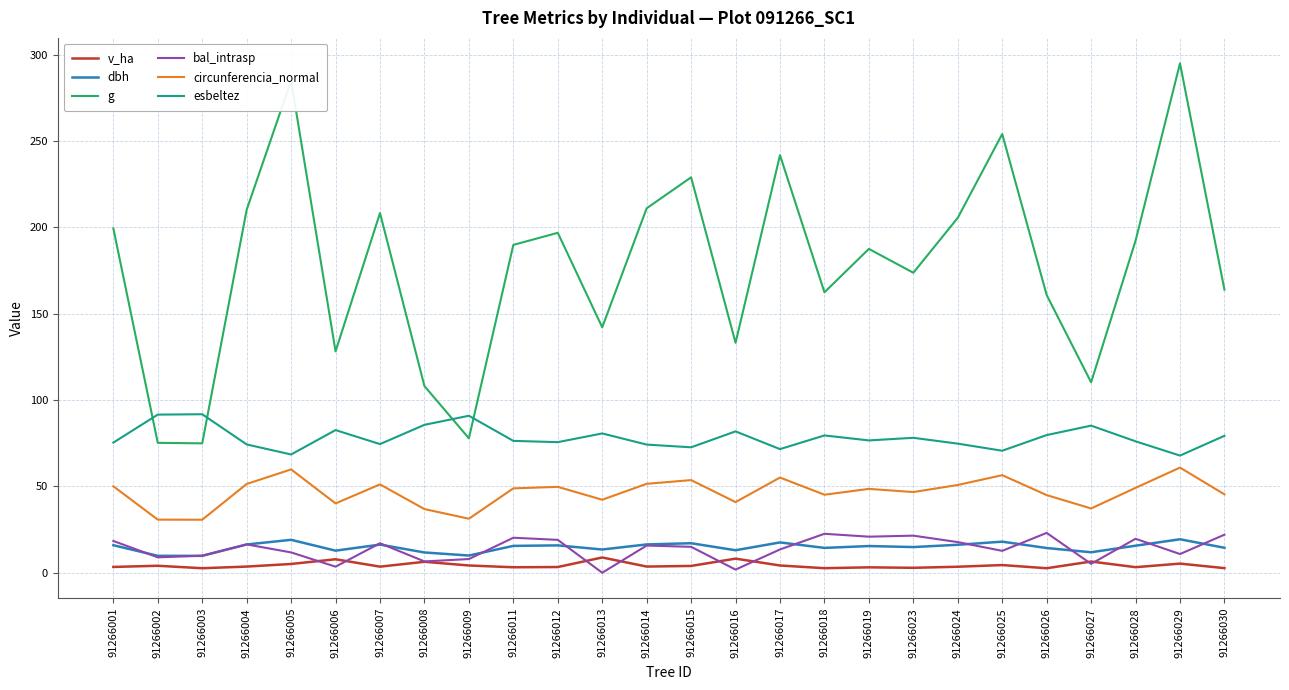

True or false: esbeltez has a value of 116.9 at 91266008.

False